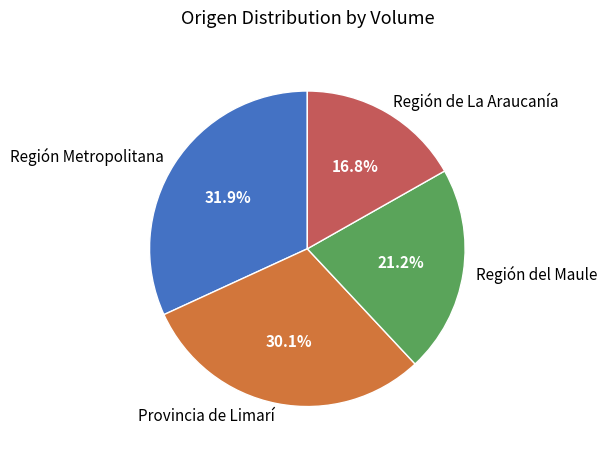

To the nearest percent, what is the difference between the largest and smallest slice percentages?

15%